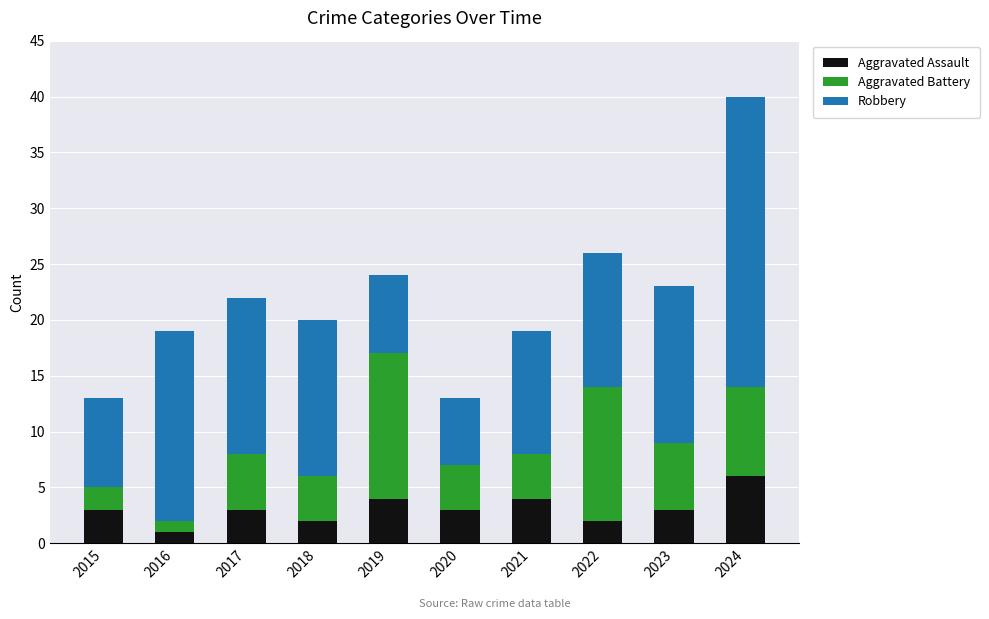

At which category is the sum across all series the highest?

2024